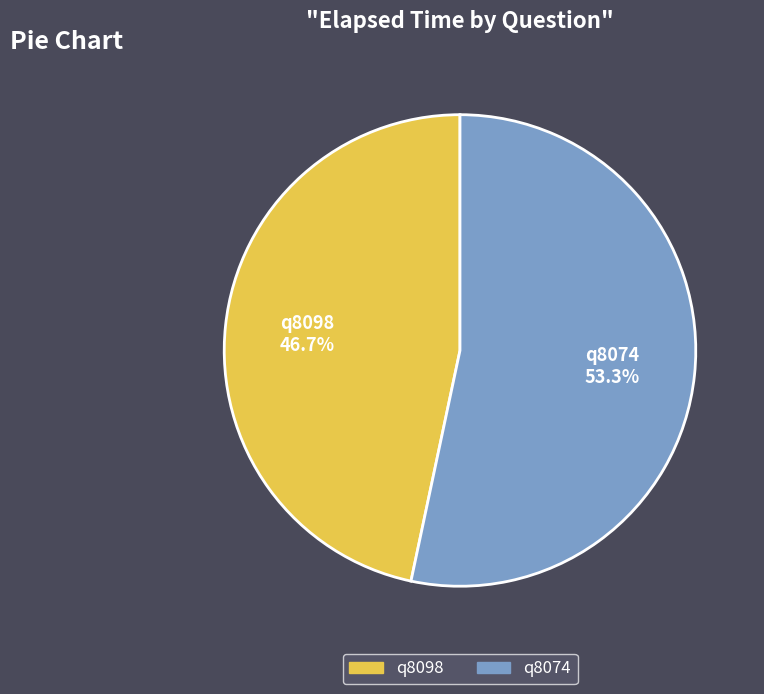

True or false: q8074 accounts for 63% of the total.

False